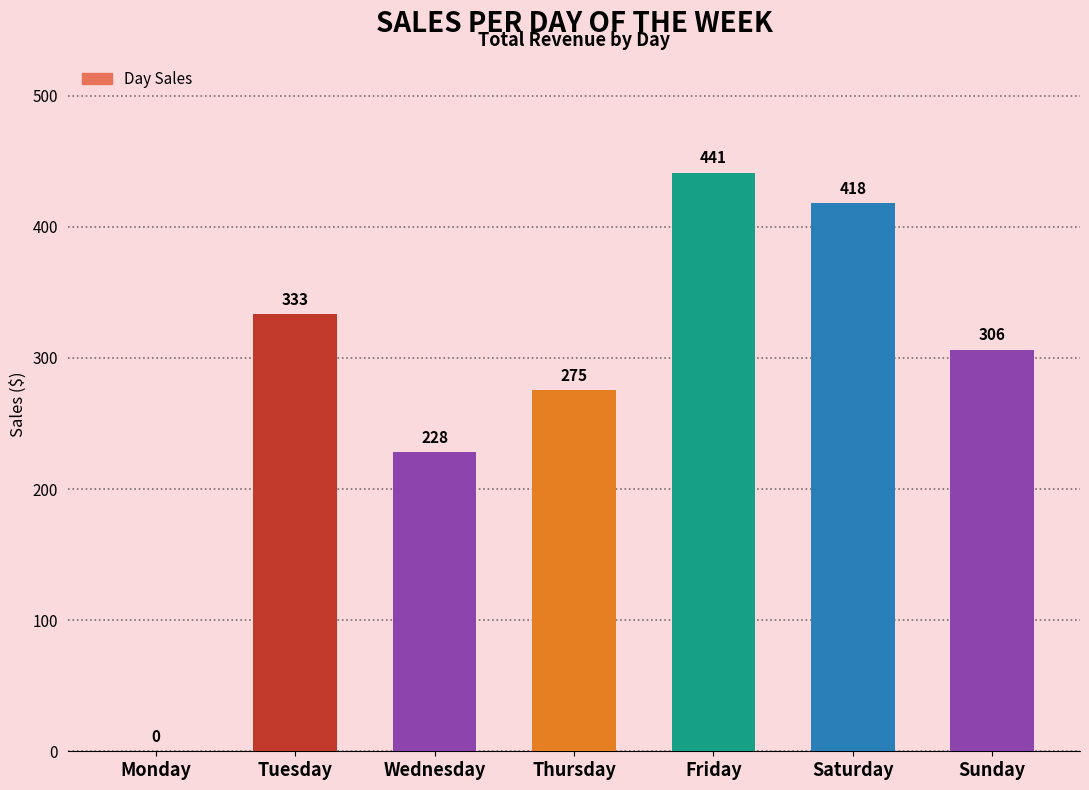

Between Monday and Thursday, which is larger?

Thursday